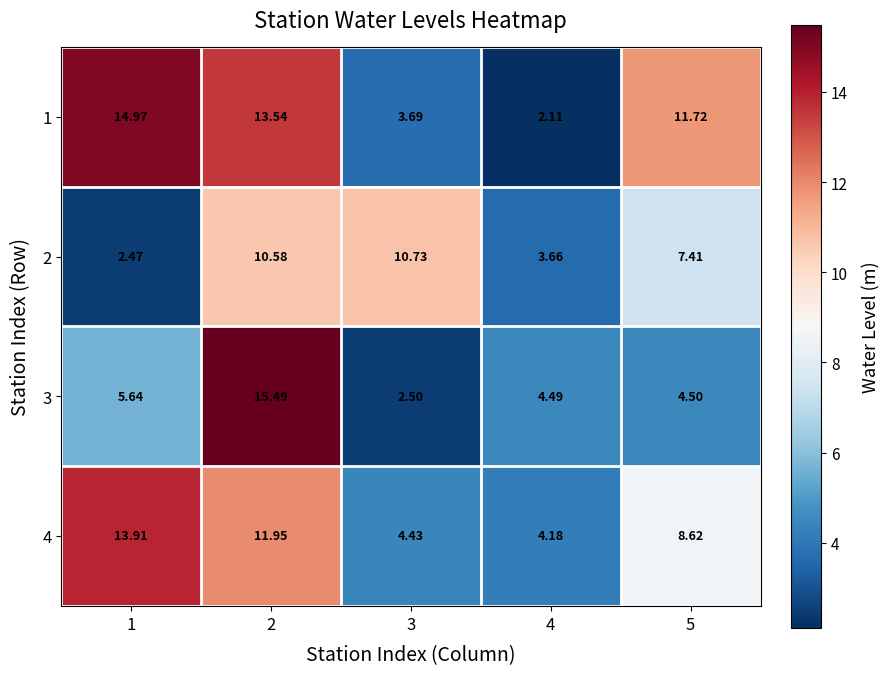

Is the value of 1 at 2 greater than the value of 2 at 5?

Yes